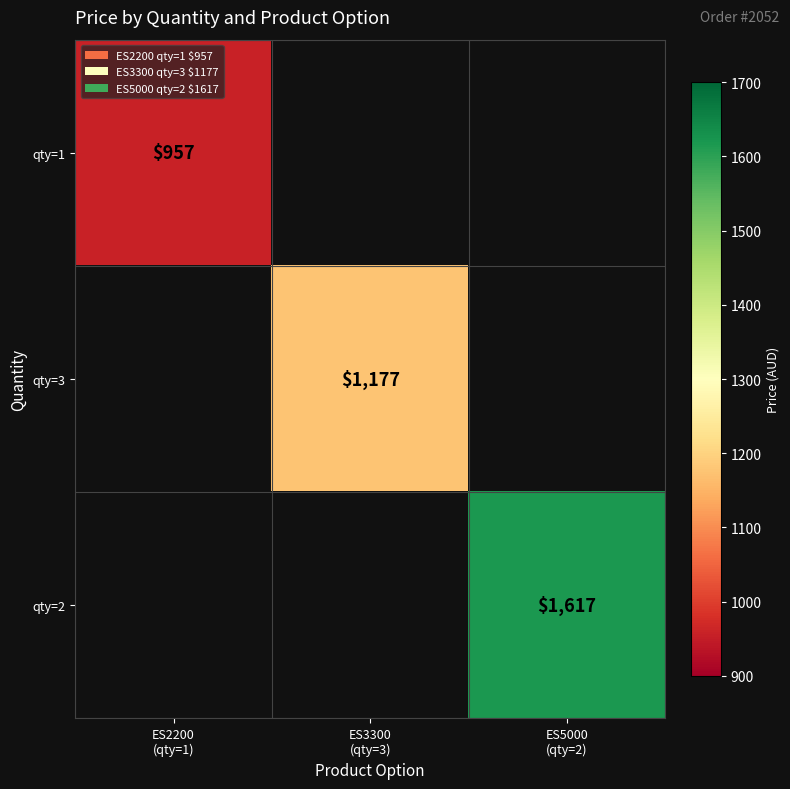

List the series in order of their peak value, lowest first.

qty=1, qty=3, qty=2